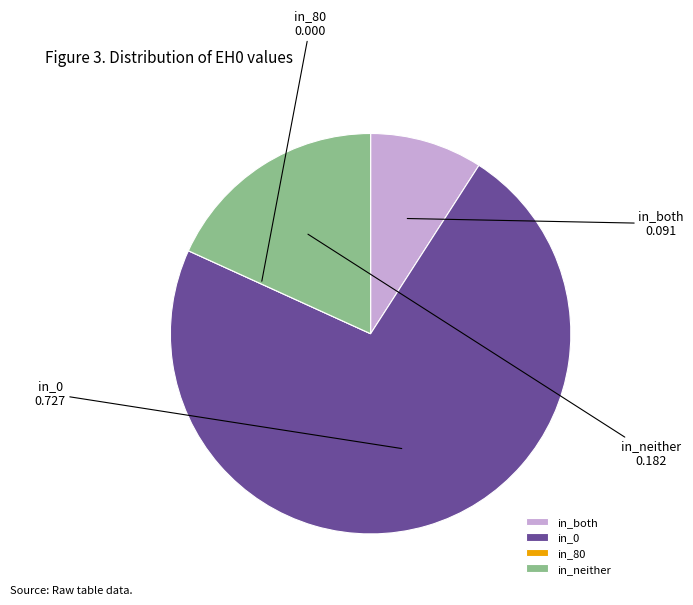

Which slice represents more than half of the pie?

in_0